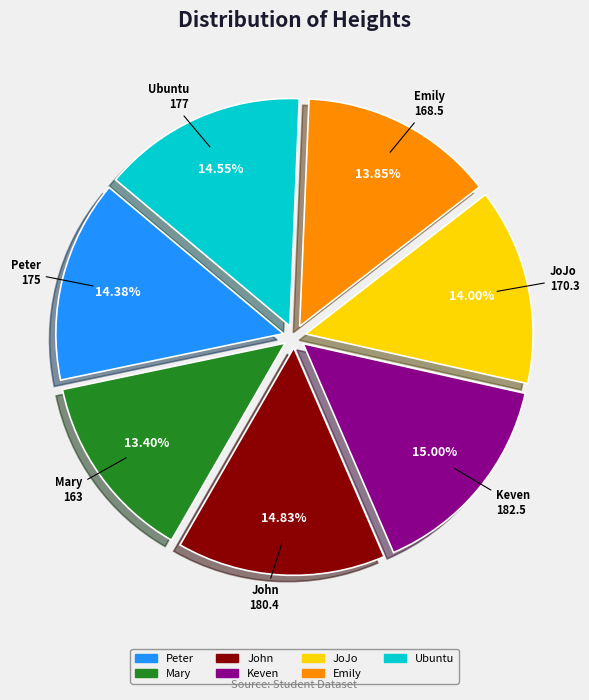

True or false: Ubuntu accounts for 1% of the total.

False